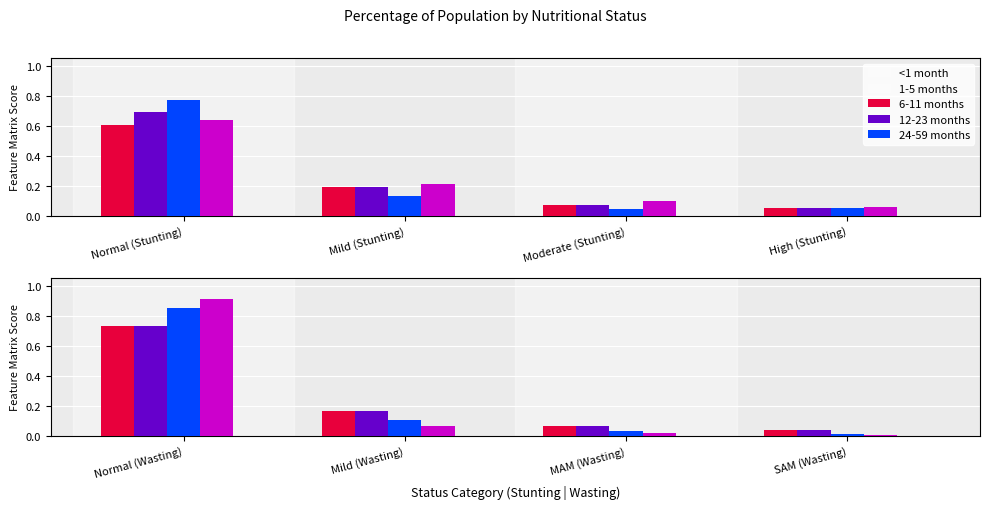

At which label is <1 month closest to 0?

SAM (Wasting)